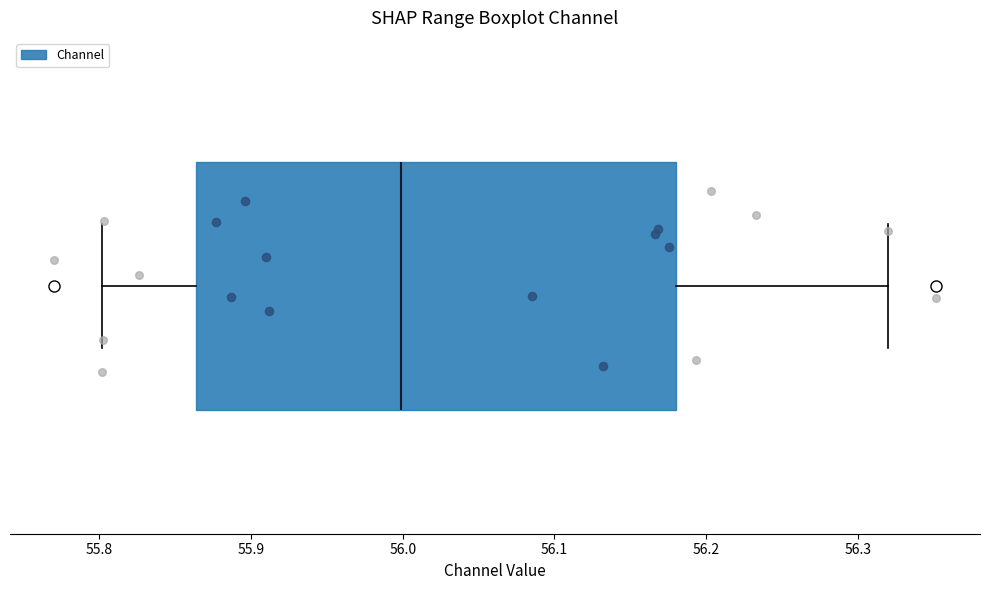

Read this box plot against the x-axis: the position of the median line, the range covered by the box, and the ends of both whiskers. The values are not printed on the chart, so give them approximately, as read against the axis.

median 56.00, box 55.86 to 56.18, whiskers 55.80 to 56.32